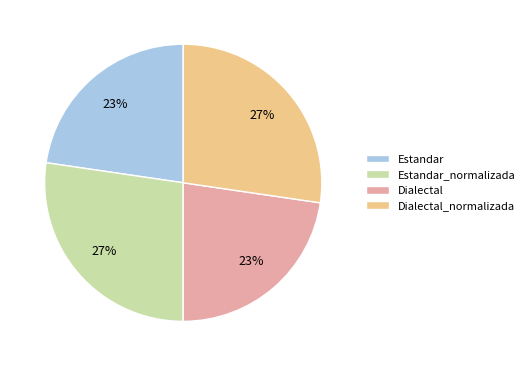

Does Estandar_normalizada represent more than half of the total?

No